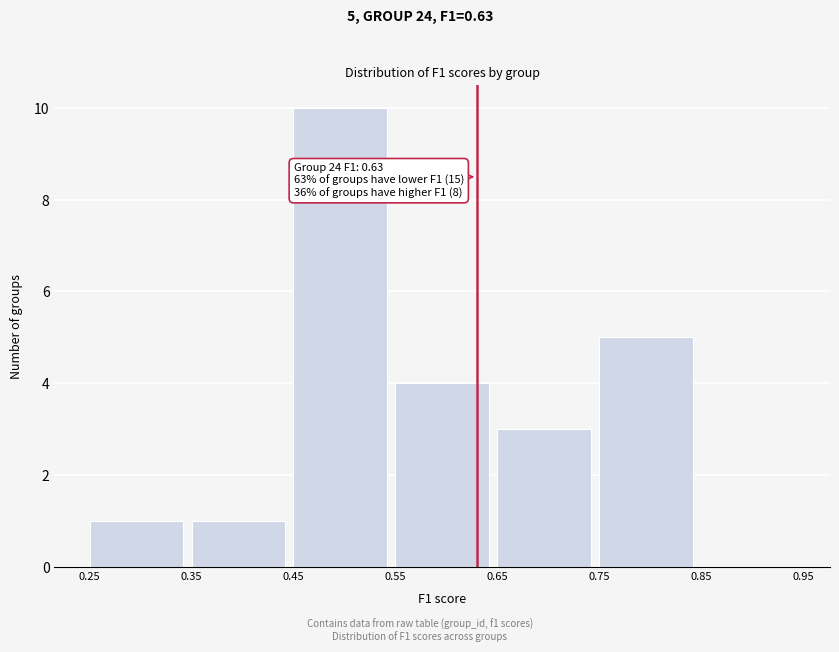

Which range on the x-axis has the tallest bar?

0.45 to 0.55